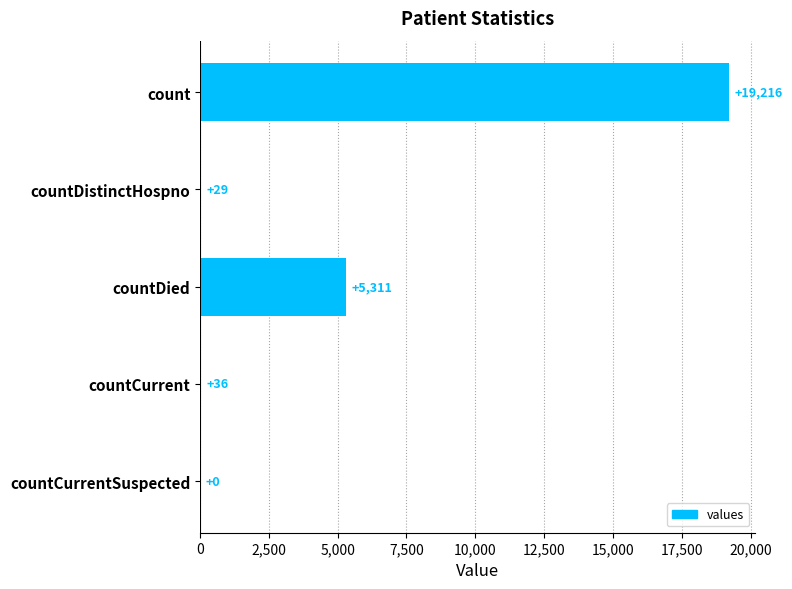

The value at countCurrentSuspected is -13095. True or false?

False